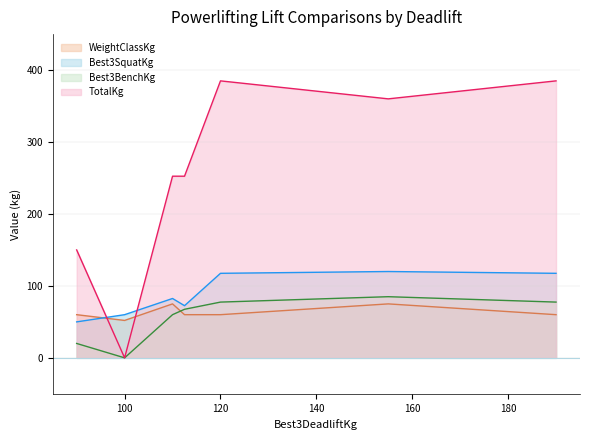

What is the total value across all series at 190?

640.0